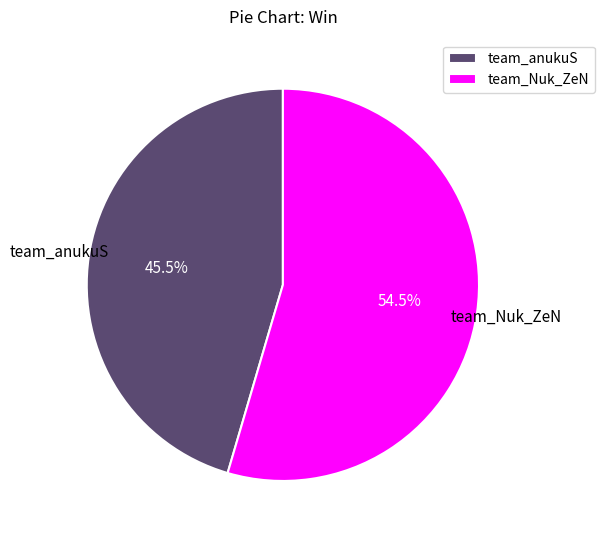

Which slice is the smallest?

team_anukuS